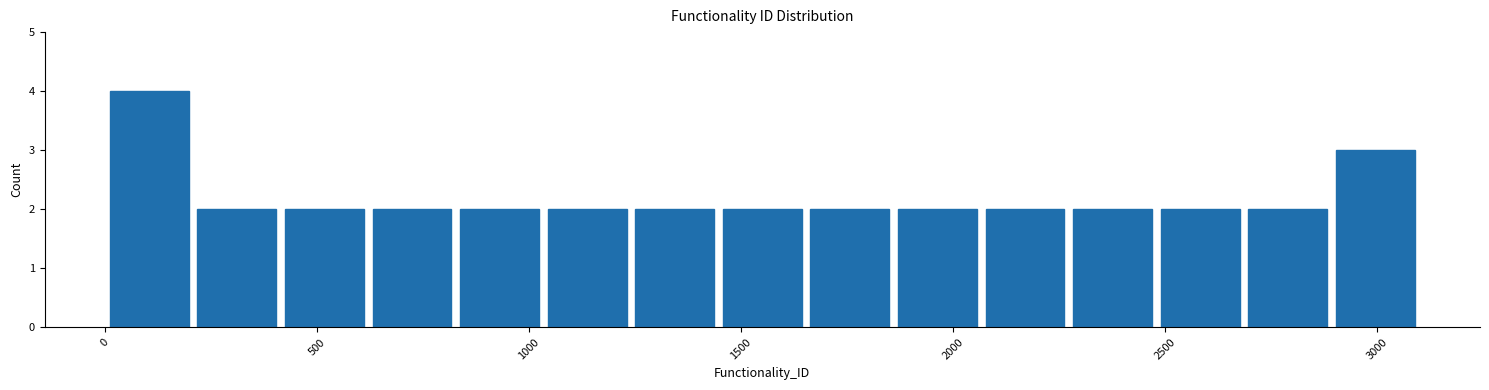

Reading left to right, transcribe this chart: for each bar, give the range it covers on the x-axis and its height. Neither the bar edges nor the heights are printed on the chart, so give them approximately, as read against the axes.

0 to 200: 4
200 to 400: 2
400 to 600: 2
600 to 850: 2
850 to 1050: 2
1050 to 1250: 2
1250 to 1450: 2
1450 to 1650: 2
1650 to 1850: 2
1850 to 2050: 2
2050 to 2250: 2
2250 to 2500: 2
2500 to 2700: 2
2700 to 2900: 2
2900 to 3100: 3